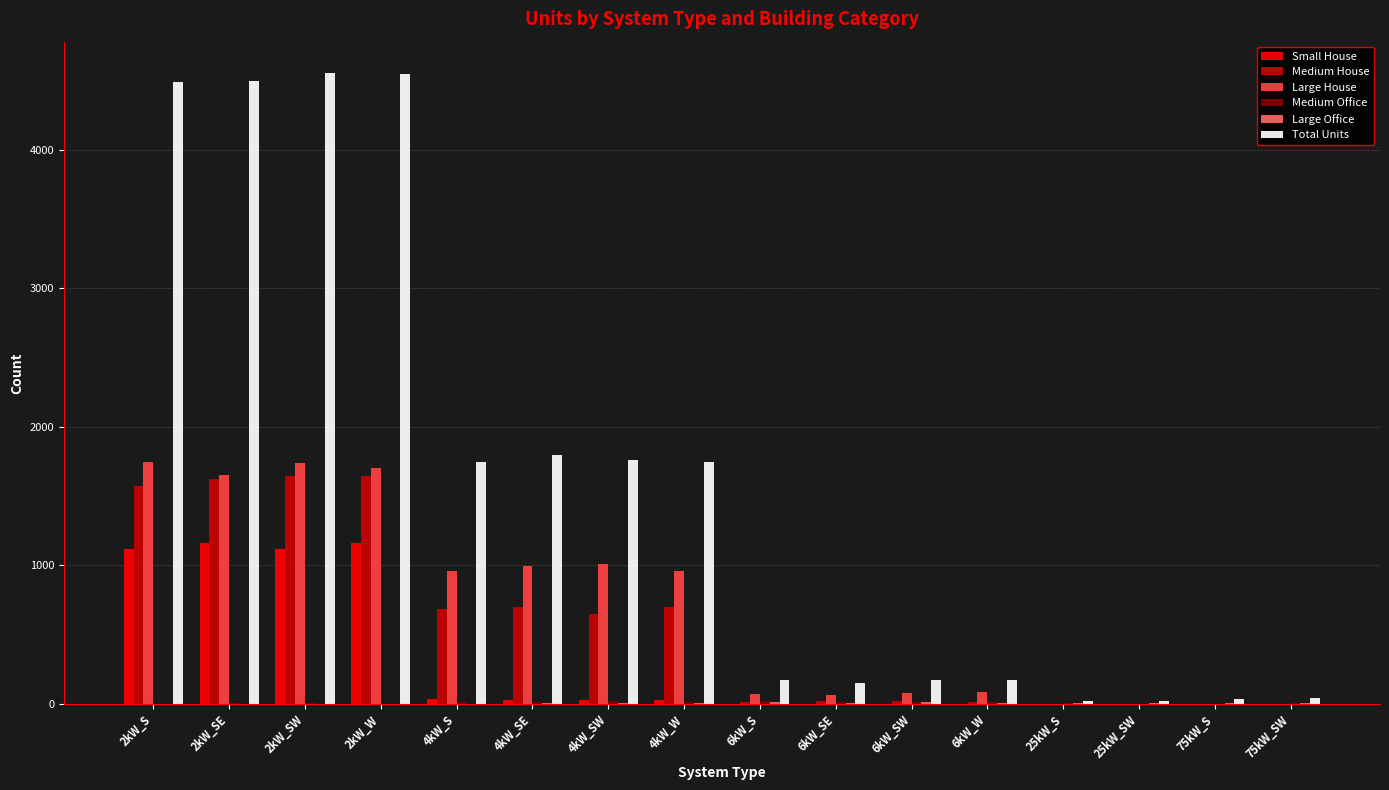

At which label is Medium House closest to 823?

4kW_W